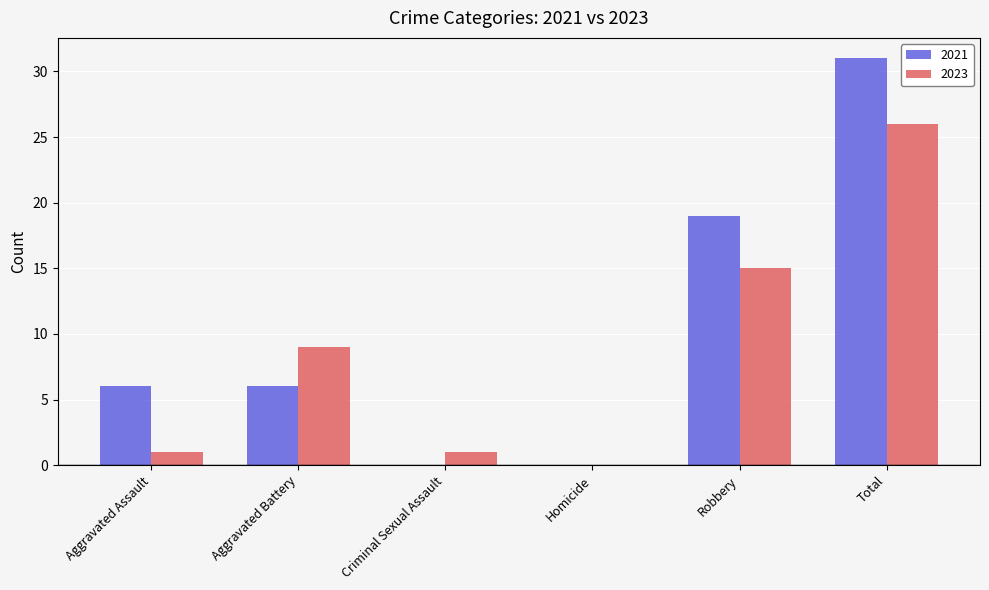

What is the greatest value displayed?

31